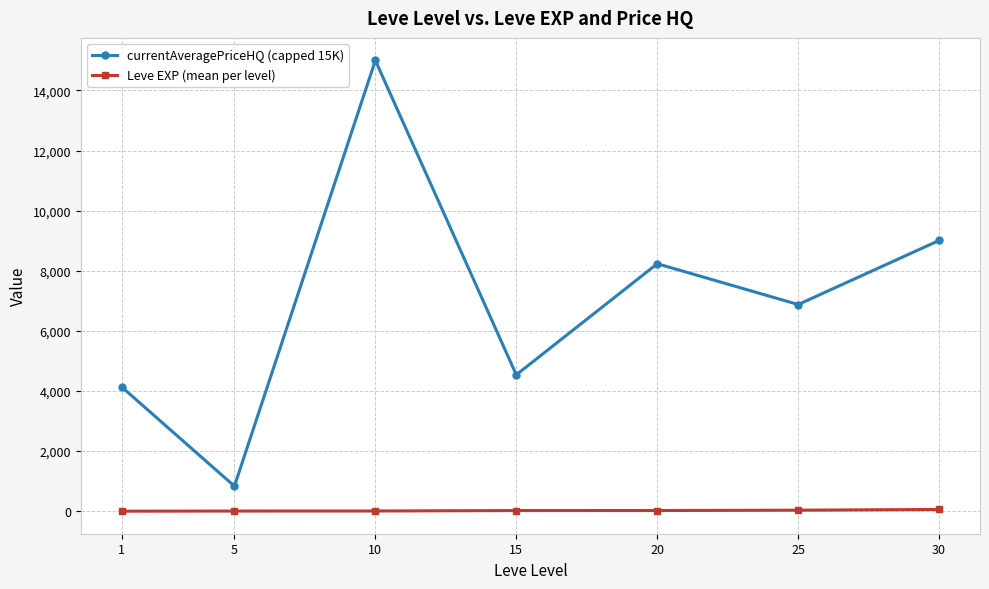

True or false: Leve EXP (mean per level) and currentAveragePriceHQ (capped 15K) intersect in this chart.

False